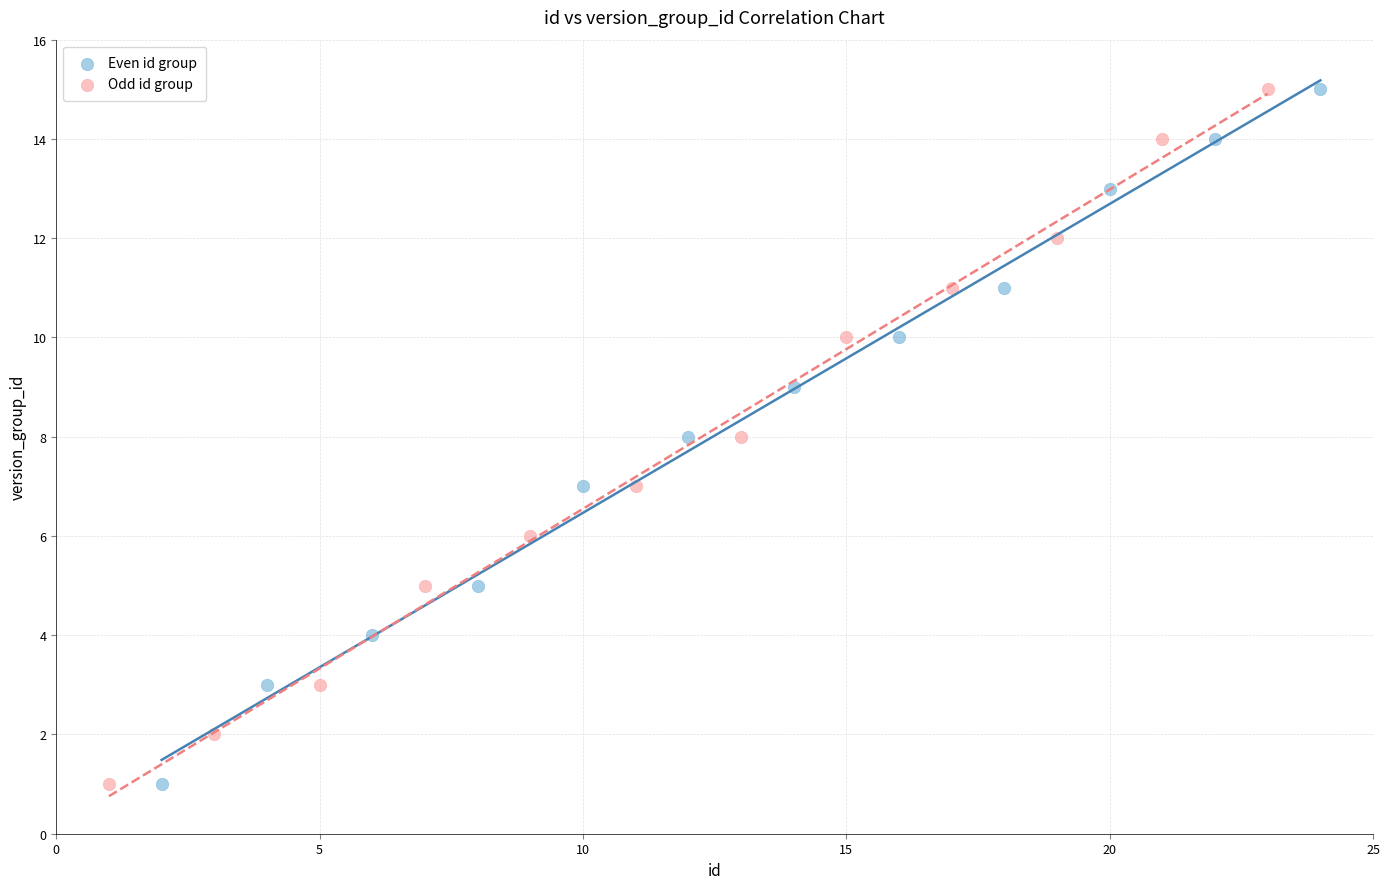

What are all the series names shown in the legend?

Even id group, Odd id group